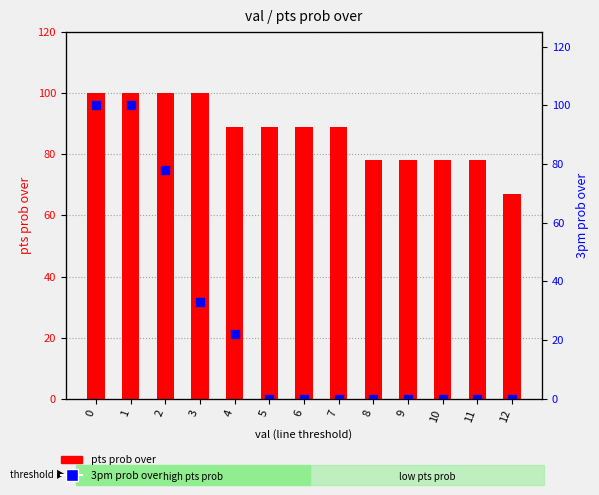

Which series has the largest Y range (max minus min)?

3pm prob over